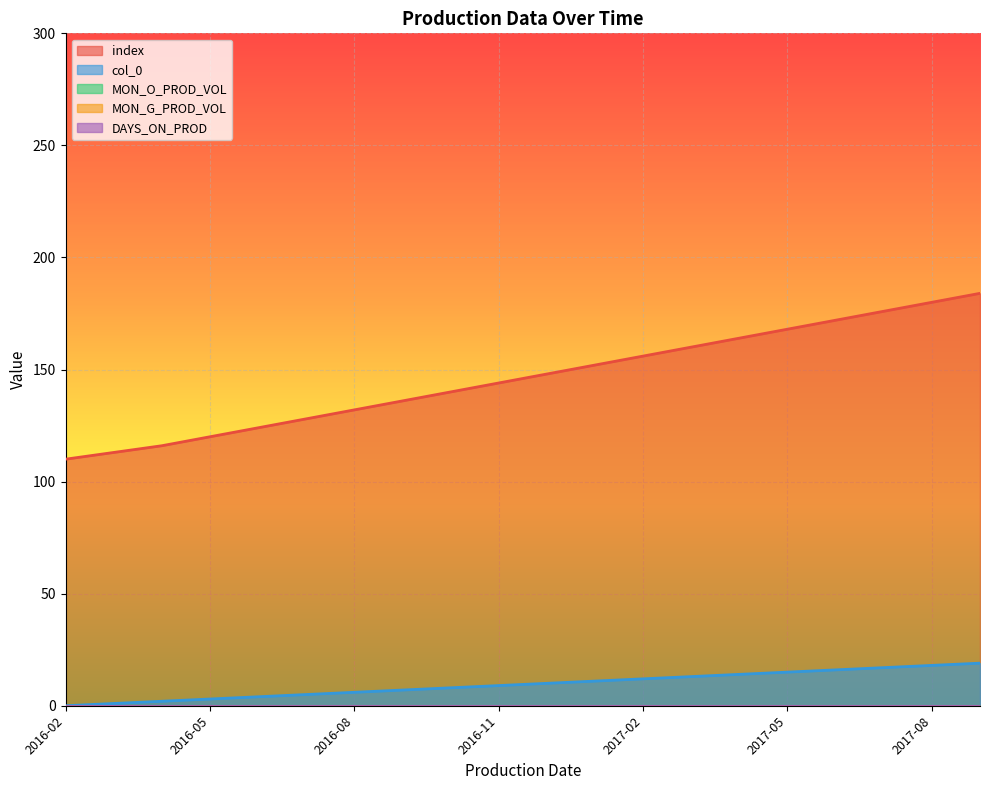

What is the sum of the index values at 2016-09 and 2017-05?

304